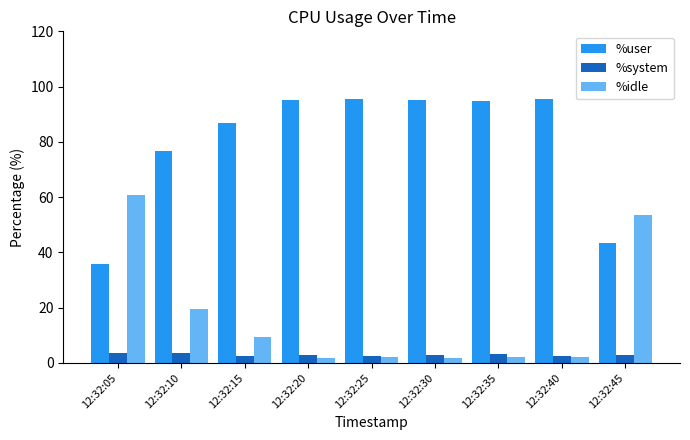

Does the chart contain stacked bars?

No